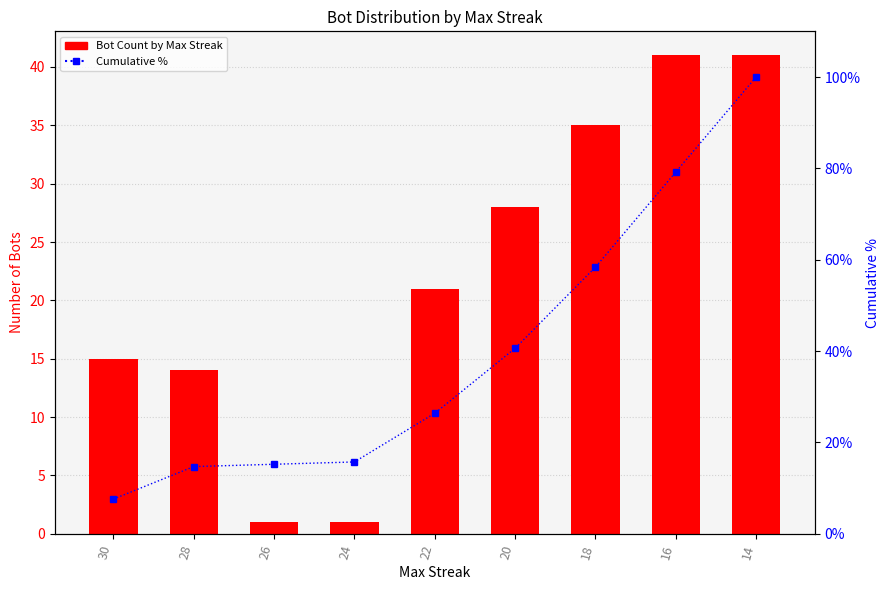

At which label is Bot Count closest to 21?

22